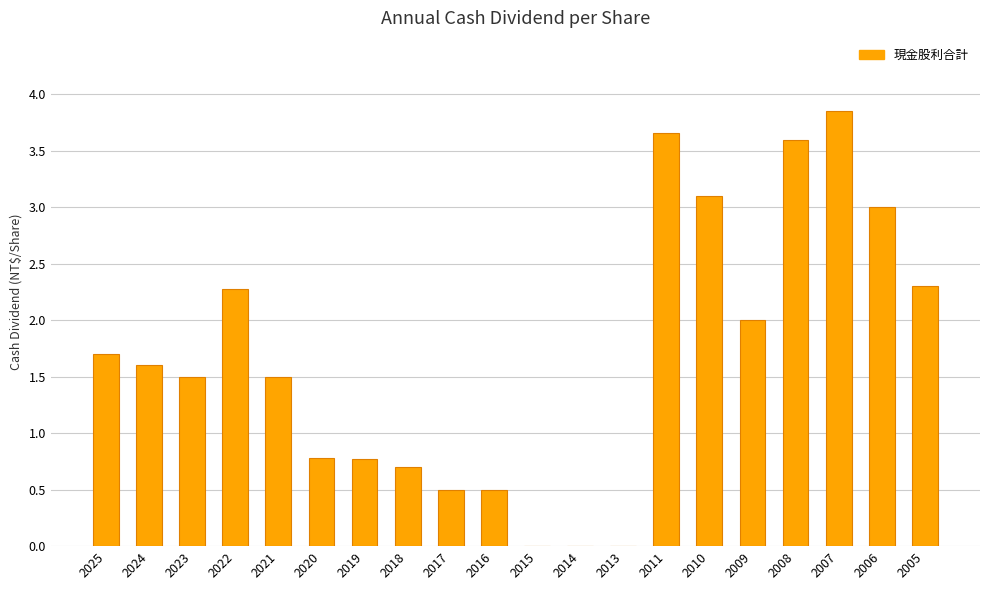

Is it true that the value at 2017 is 0.5?

True